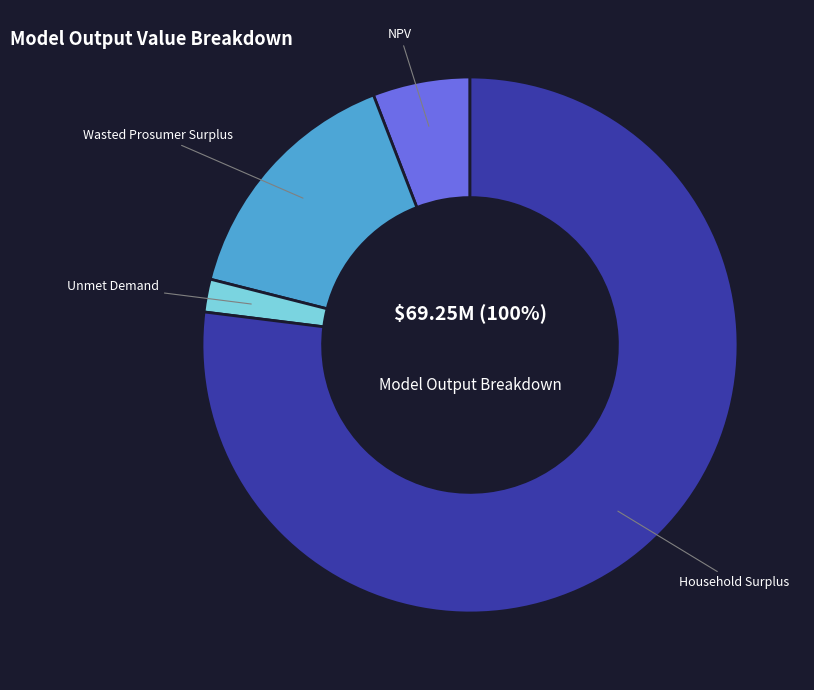

The Unmet Demand slice represents 1% of the pie. True or false?

False